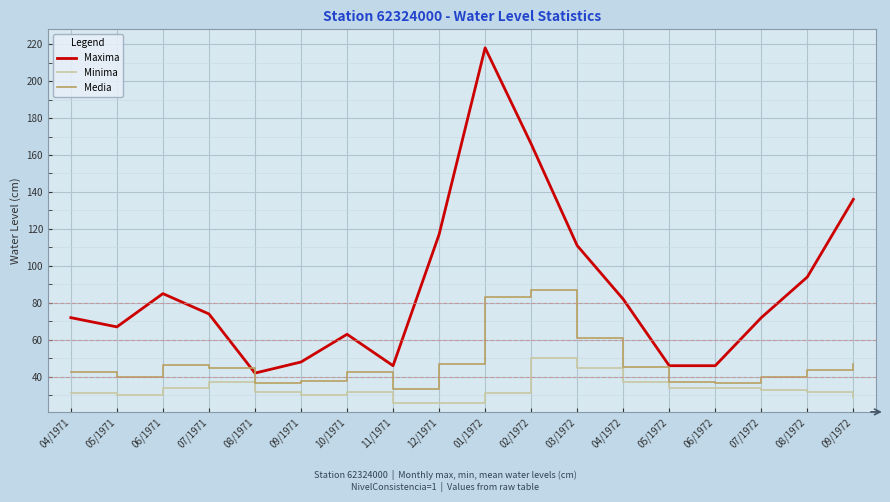

List the series in order of their overall mean, highest first.

Maxima, Media, Minima